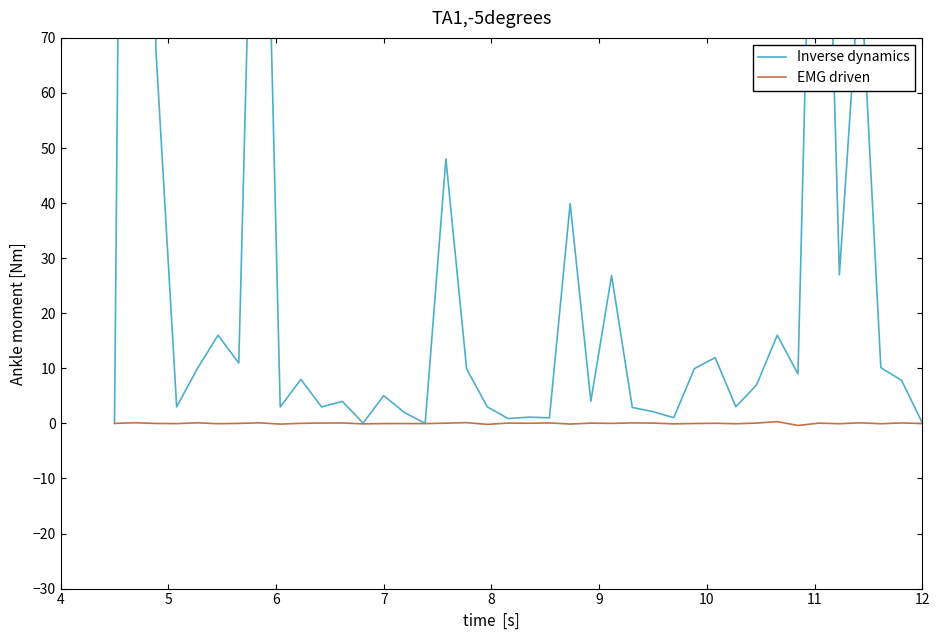

What is the label of the 31st point from the right?

9